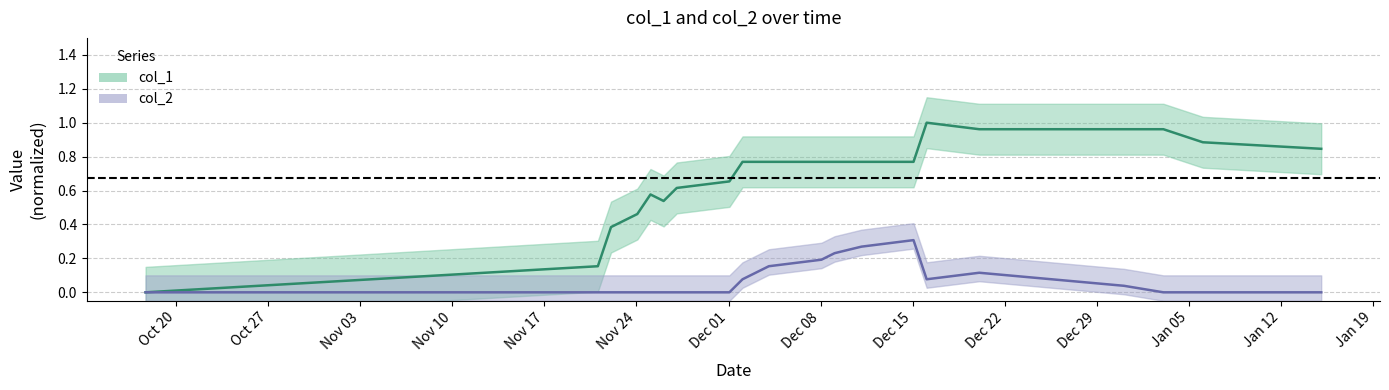

What is the difference between the maximum and minimum values in the col_1 series?

1.0